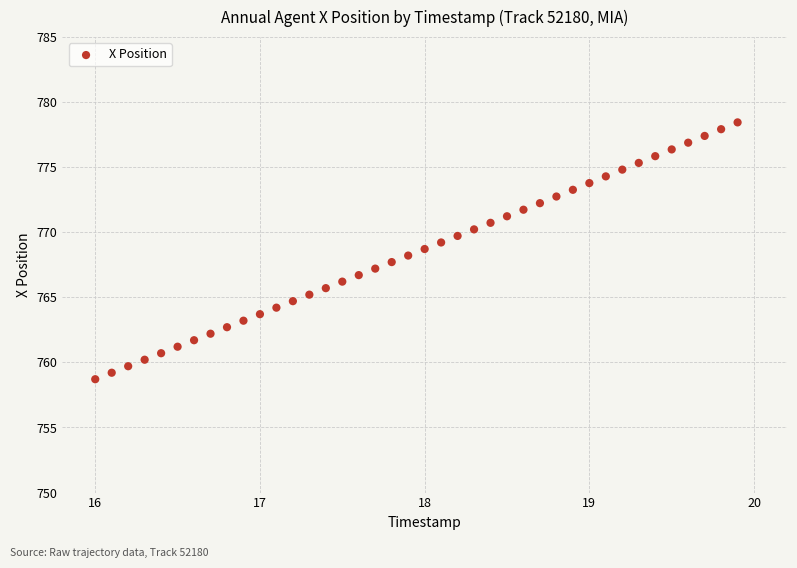

What is the range of Y values (max minus min)?

19.7